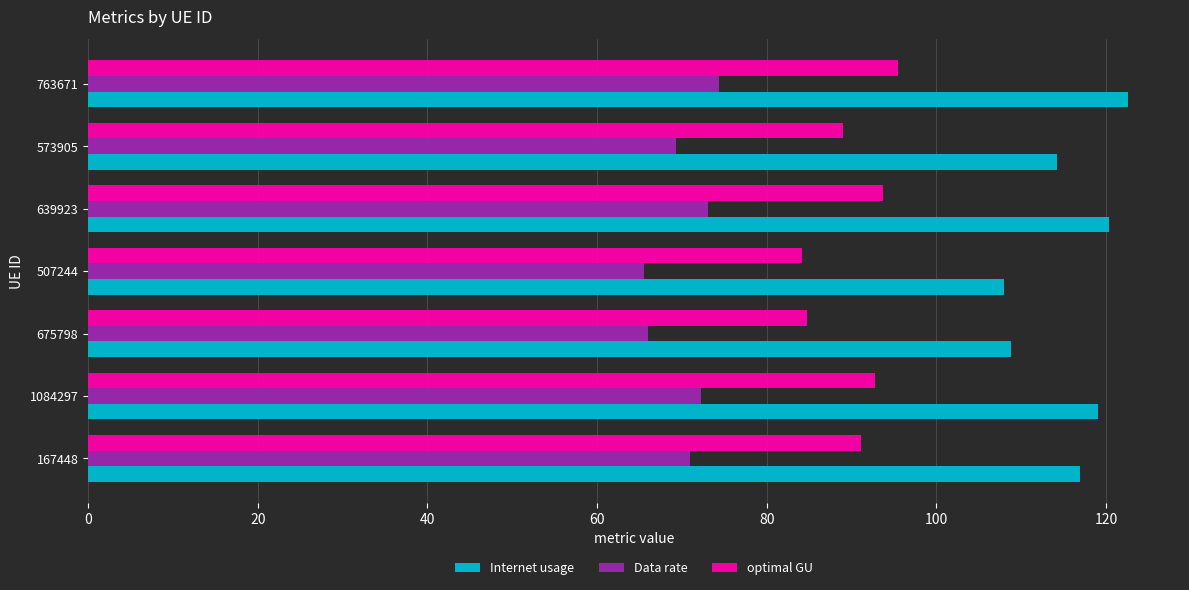

What are all the series names shown in the legend?

Internet usage, Data rate, optimal GU